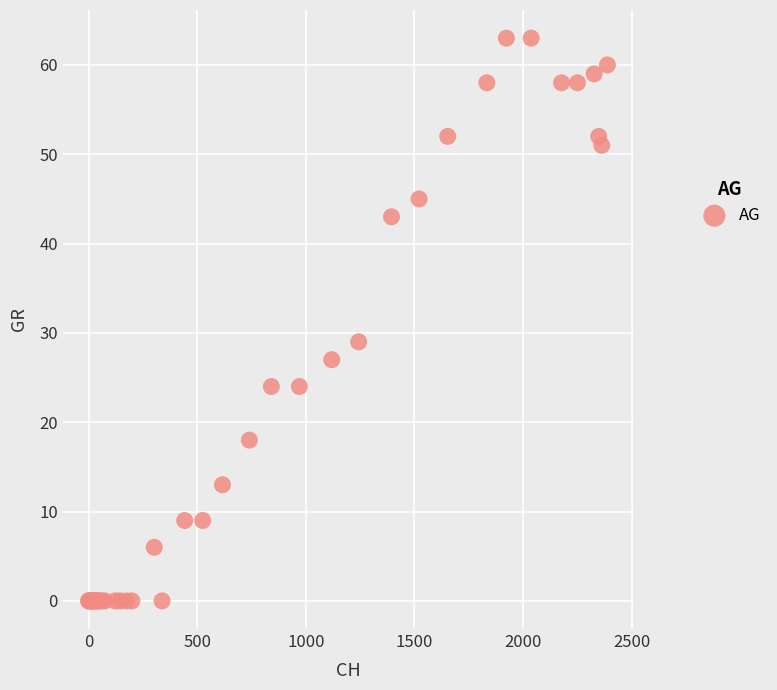

What Y value in the scatter plot is closest to 31?

29